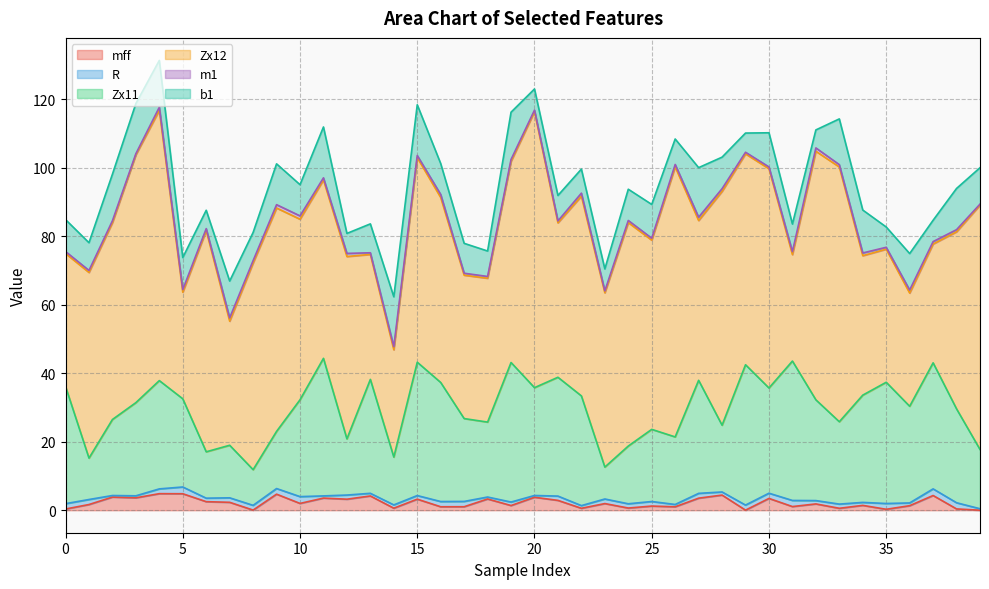

Reading left to right, transcribe all the data shown in this chart.

mff: 0=0.4	1=1.7	2=3.8	3=3.6	4=4.8	5=4.8	6=2.5	7=2.3	8=0.0	9=4.7	10=2.0	11=3.5	12=3.2	13=4.2	14=0.6	15=3.2	16=1.0	17=1.0	18=3.3	19=1.4	20=3.8	21=2.9	22=0.6	23=1.9	24=0.6	25=1.2	26=1.0	27=3.5	28=4.4	29=0.0	30=3.4	31=1.1	32=1.8	33=0.6	34=1.4	35=0.3	36=1.3	37=4.3	38=0.4	39=0.0
R: 0=1.6	1=1.5	2=0.5	3=0.6	4=1.4	5=2.0	6=1.0	7=1.3	8=1.4	9=1.6	10=2.0	11=0.6	12=1.2	13=0.8	14=1.0	15=1.0	16=1.5	17=1.5	18=0.6	19=1.0	20=0.5	21=1.3	22=0.8	23=1.3	24=1.2	25=1.3	26=0.7	27=1.4	28=0.9	29=1.5	30=1.5	31=1.8	32=1.0	33=1.2	34=0.9	35=1.7	36=0.8	37=1.9	38=1.8	39=0.4
Zx11: 0=34.2	1=12.1	2=22.2	3=27.2	4=31.6	5=25.8	6=13.5	7=15.3	8=10.4	9=16.7	10=28.3	11=40.2	12=16.4	13=33.3	14=14.0	15=38.9	16=34.8	17=24.2	18=21.9	19=40.7	20=31.5	21=34.7	22=32.0	23=9.3	24=16.9	25=21.1	26=19.7	27=33.0	28=19.5	29=41.0	30=30.7	31=40.7	32=29.4	33=24.0	34=31.3	35=35.4	36=28.2	37=36.8	38=27.4	39=17.3
Zx12: 0=38.8	1=54.2	2=57.5	3=72.4	4=78.9	5=31.1	6=64.6	7=36.2	8=60.3	9=65.2	10=52.7	11=52.1	12=53.2	13=36.5	14=31.3	15=59.7	16=54.0	17=41.9	18=42.0	19=58.7	20=80.6	21=45.1	22=58.3	23=50.9	24=65.2	25=55.2	26=78.8	27=46.7	28=68.3	29=61.6	30=64.0	31=31.1	32=72.6	33=74.4	34=40.7	35=38.9	36=33.0	37=34.7	38=51.7	39=71.3
m1: 0=0.6	1=0.6	2=0.6	3=0.3	4=0.9	5=0.8	6=0.6	7=1.0	8=0.7	9=1.0	10=1.0	11=0.6	12=0.9	13=0.5	14=0.9	15=0.6	16=0.9	17=0.6	18=0.5	19=0.6	20=0.5	21=0.6	22=0.9	23=0.5	24=0.6	25=0.6	26=0.7	27=1.0	28=0.8	29=0.5	30=0.5	31=0.9	32=1.0	33=0.7	34=0.8	35=0.6	36=0.9	37=0.7	38=0.6	39=0.3
b1: 0=9.3	1=8.1	2=13.6	3=14.6	4=13.7	5=9.4	6=5.4	7=10.8	8=8.2	9=11.9	10=9.1	11=14.9	12=5.8	13=8.4	14=14.6	15=14.8	16=9.0	17=8.7	18=7.4	19=13.8	20=6.2	21=7.4	22=7.0	23=6.4	24=9.1	25=9.9	26=7.4	27=14.5	28=9.2	29=5.6	30=10.0	31=8.1	32=5.3	33=13.4	34=12.5	35=5.9	36=10.6	37=6.2	38=12.0	39=10.6